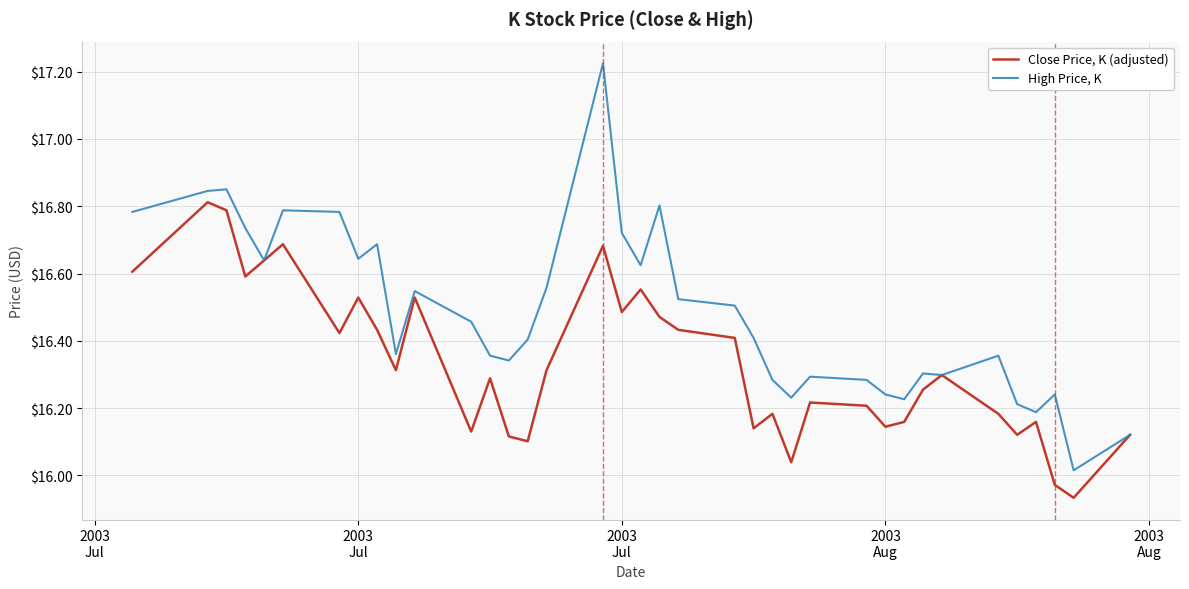

Which series has the largest total across all categories?

High Price, K